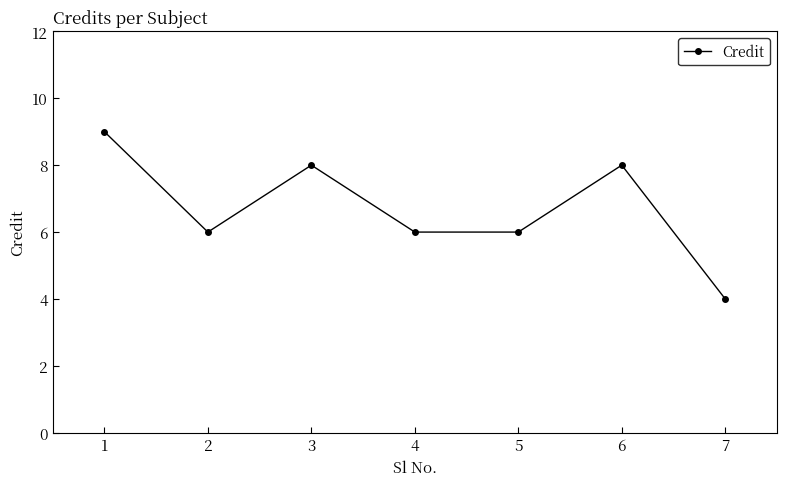

Which has a higher value, 3 or 7?

3